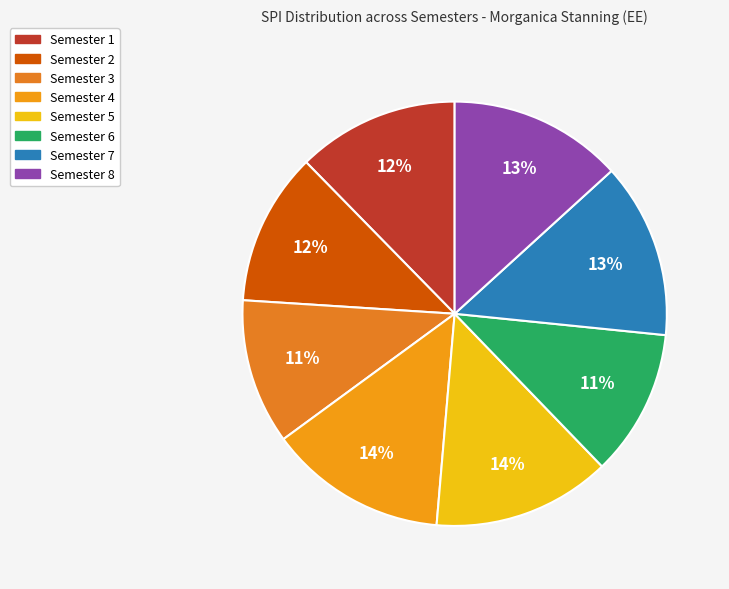

What is the smallest slice in the pie chart?

Semester 3